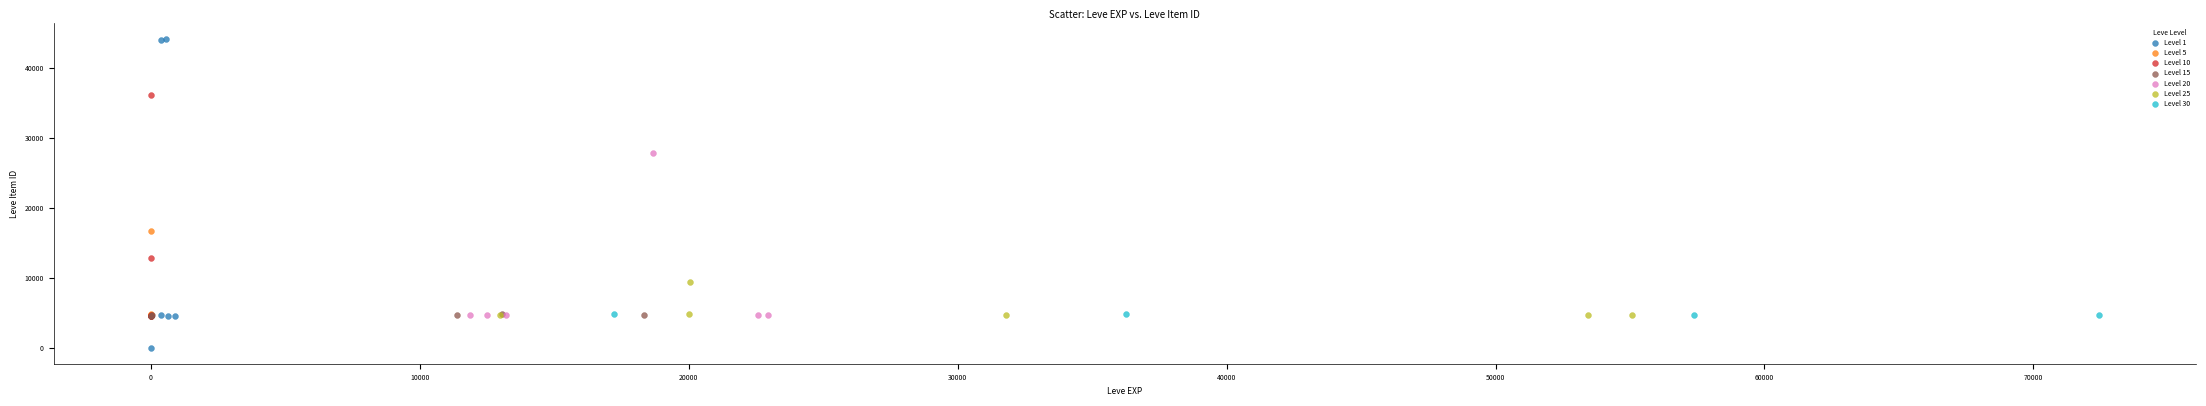

Which series contains the highest Y value?

Level 1